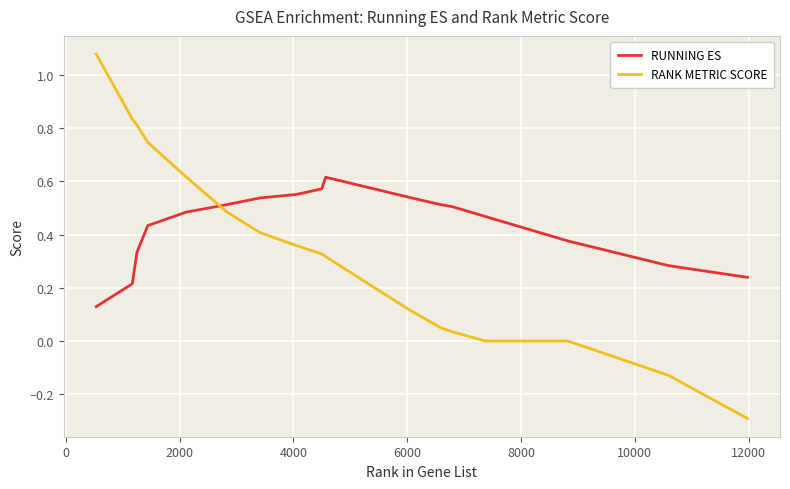

How many intersections are there between RANK METRIC SCORE and RUNNING ES?

1